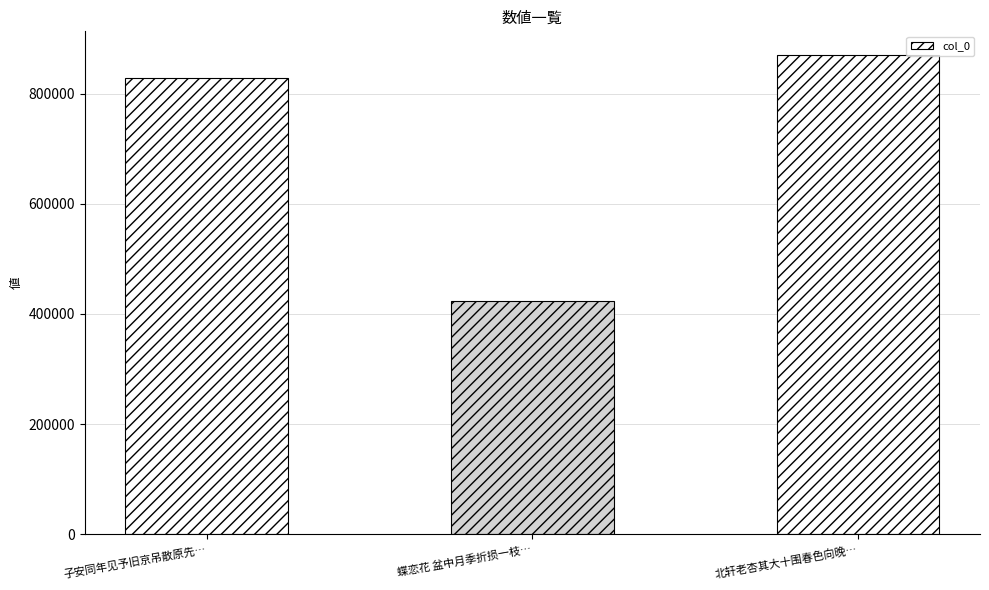

What value does the data have at 北轩老杏其大十围春色向晚…, to the nearest 50?

869400